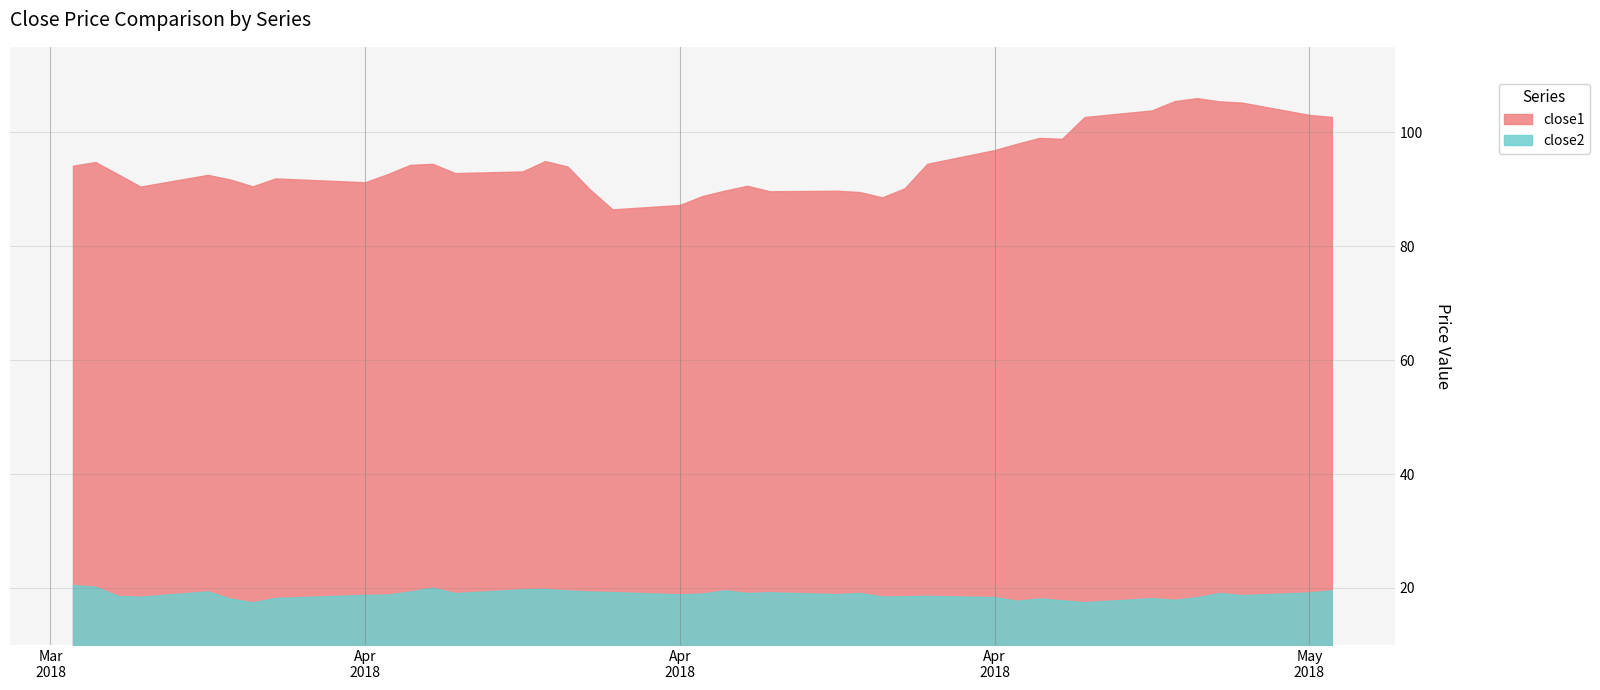

In close1, how many points are lower than both neighbors (excluding endpoints)?

8